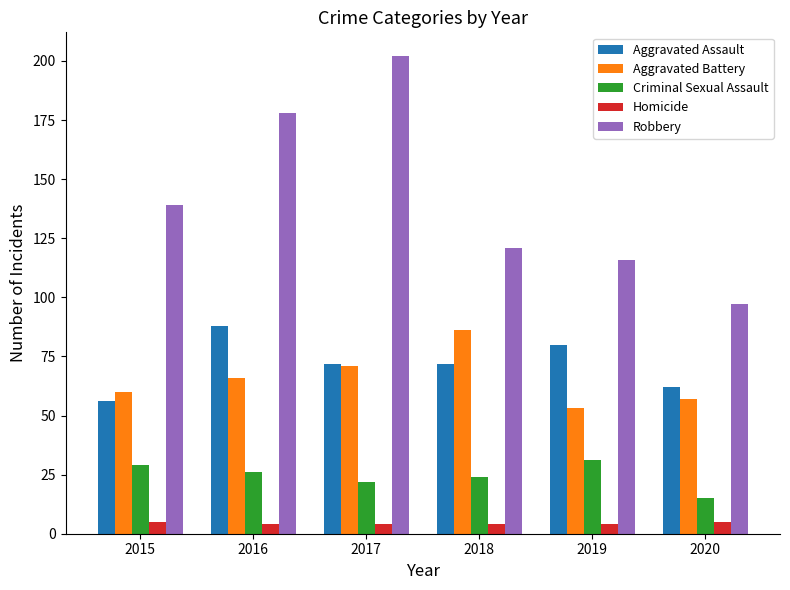

Which series has the largest total across all categories?

Robbery